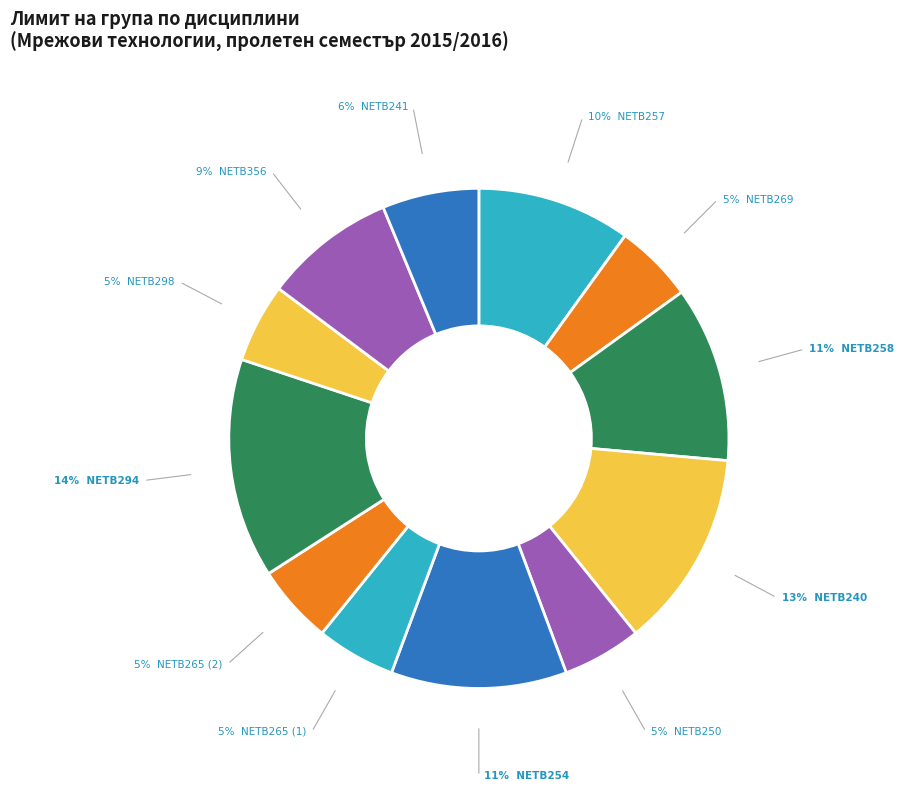

Which slice is the largest?

NETB294